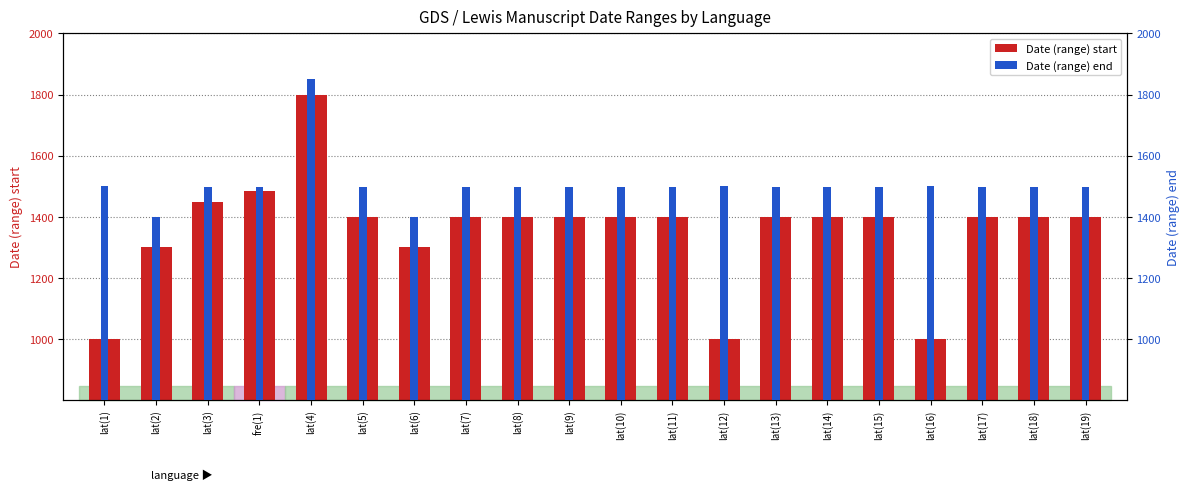

What is the average value of the Date (range) end series?

1507